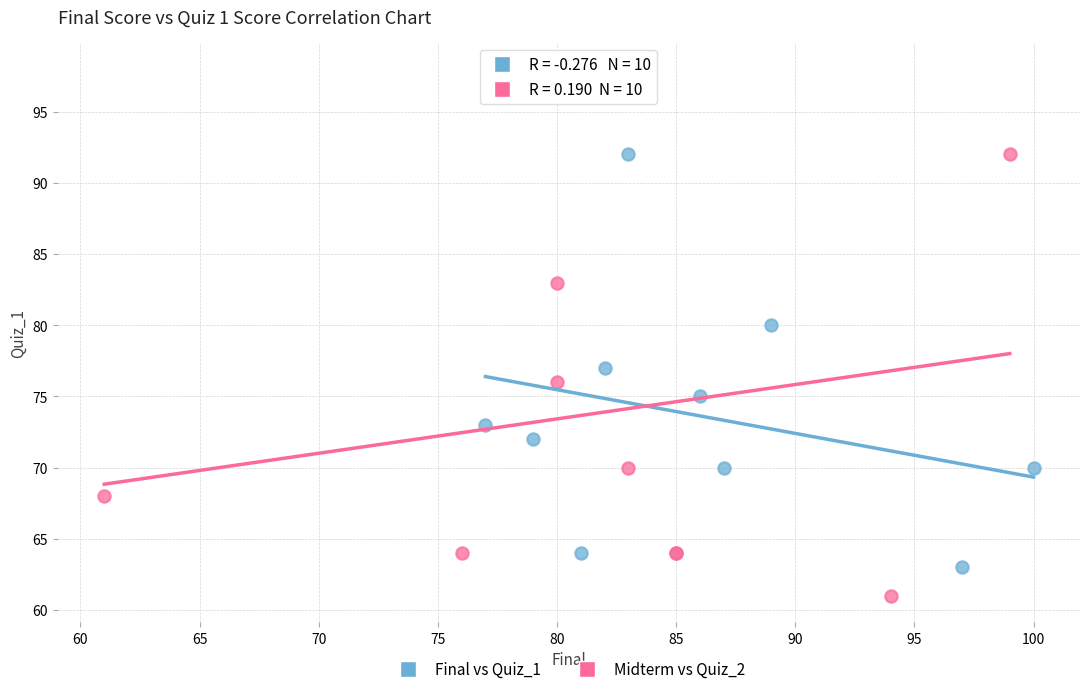

What are all the series names shown in the legend?

Final vs Quiz_1, Midterm vs Quiz_2